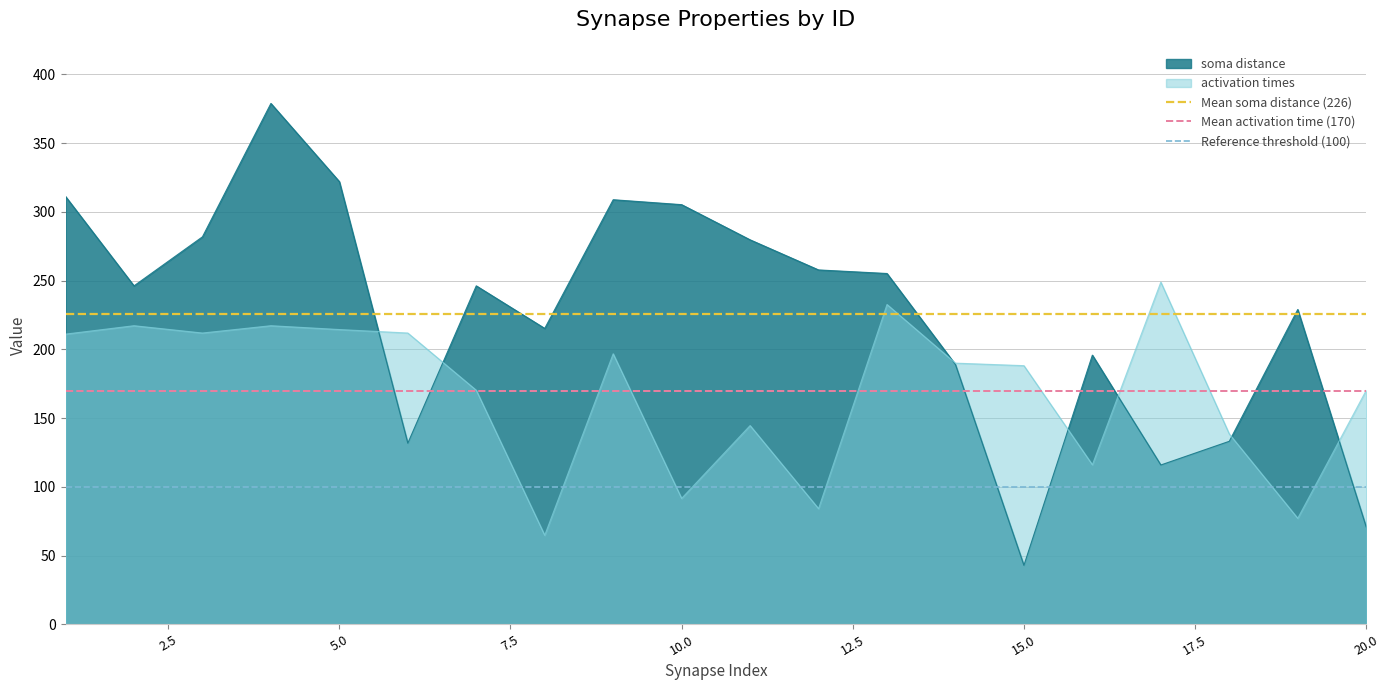

What is the minimum value for soma distance?

42.9